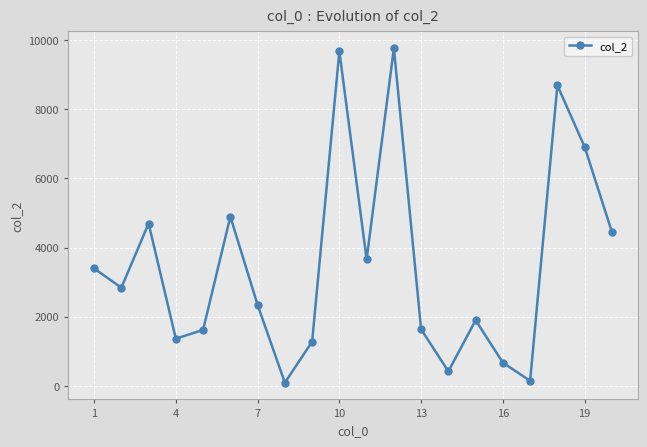

How many interior local valleys (lower than both neighbors) does the data have?

6